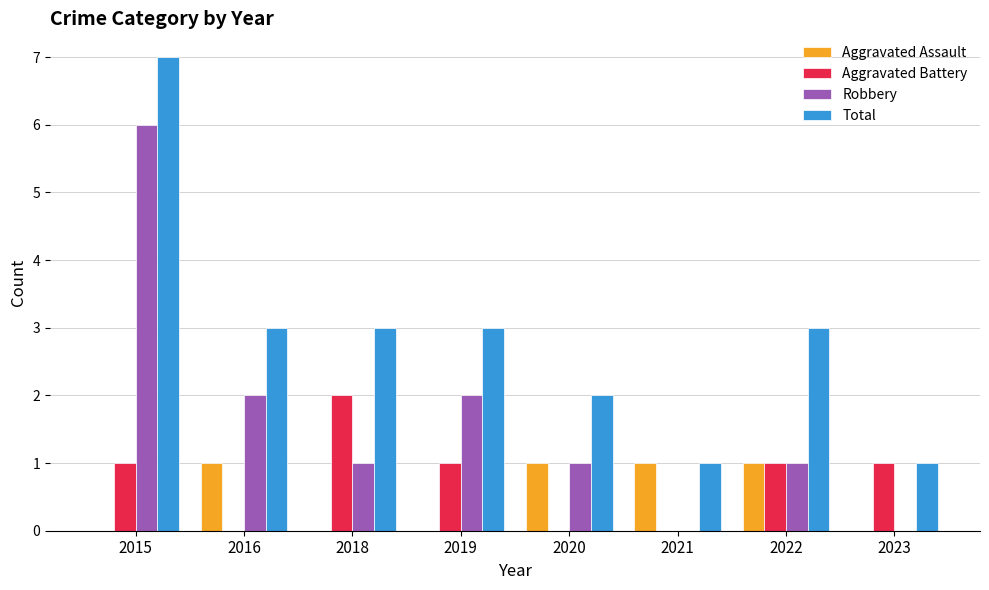

How many groups of bars are there?

8